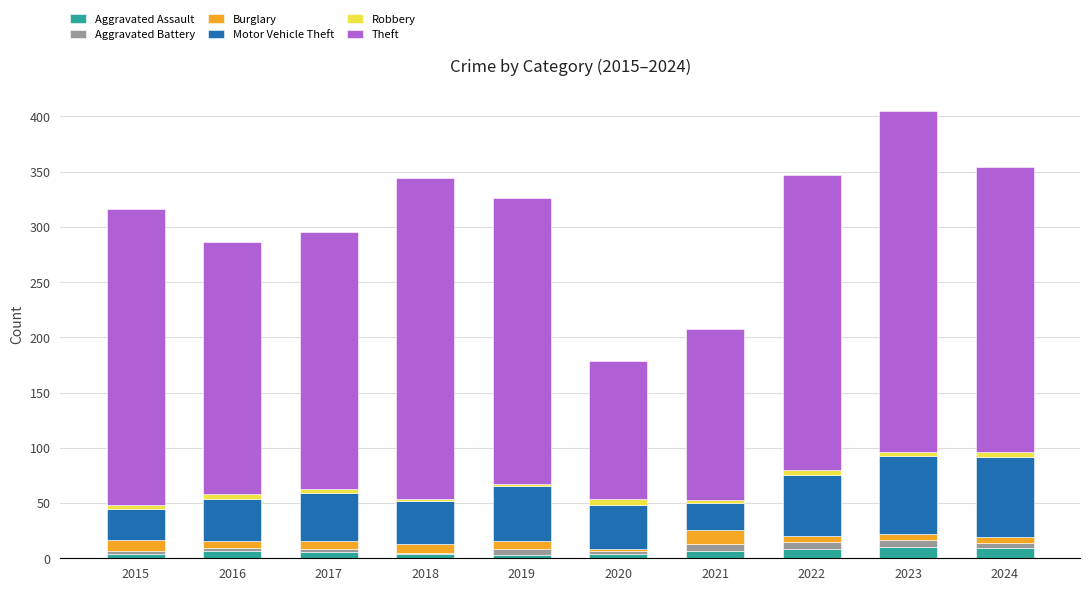

Is it true that Aggravated Assault equals 3 at 2019?

True